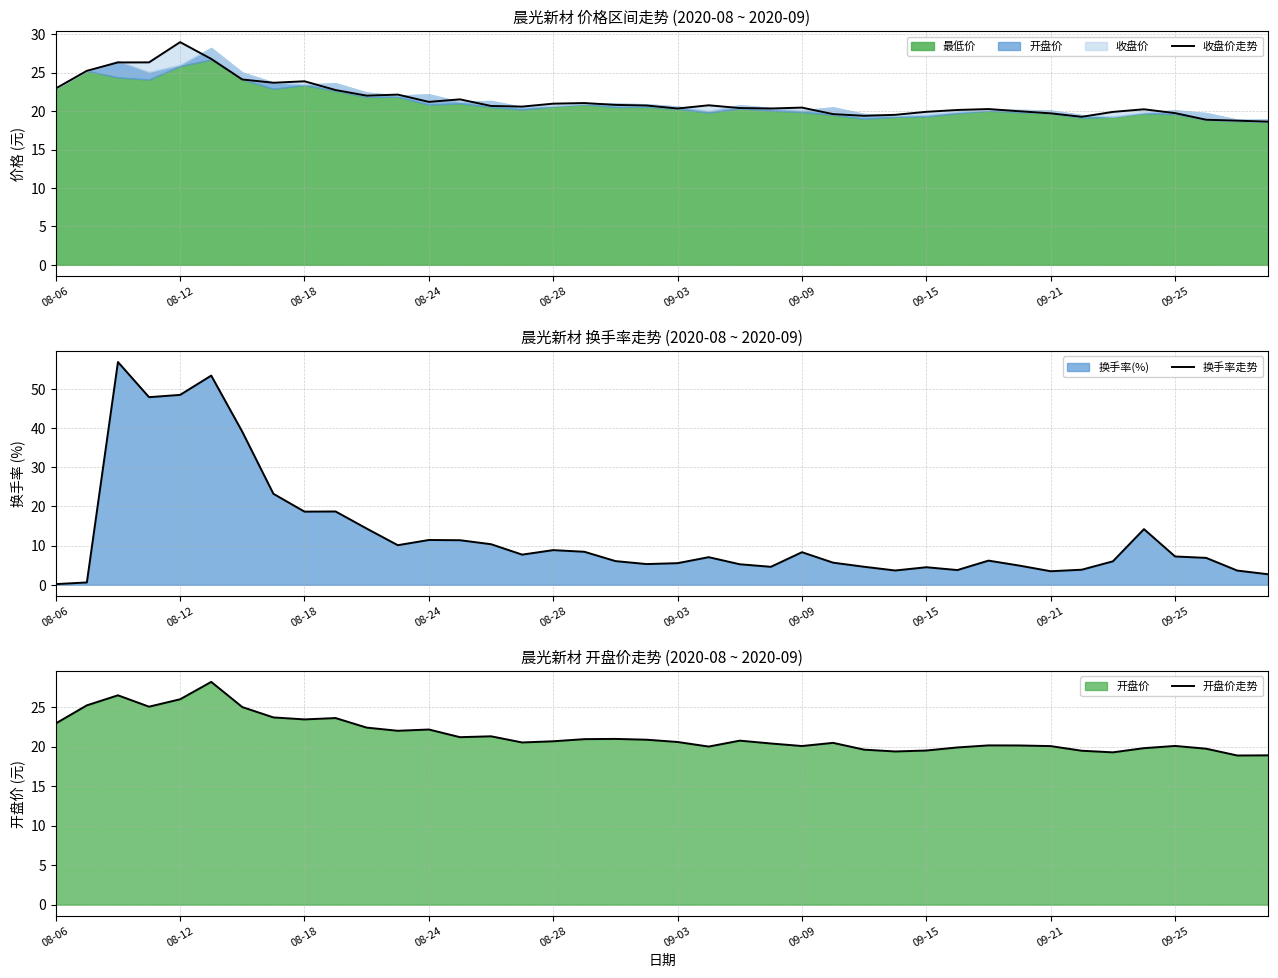

Where is 收盘价走势 nearest to the value 23?

08-06